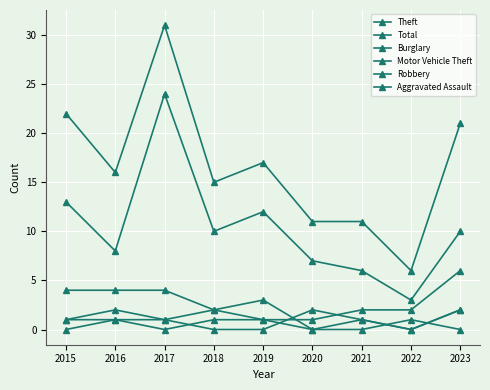

Does the chart display data point markers on the line(s)?

Yes